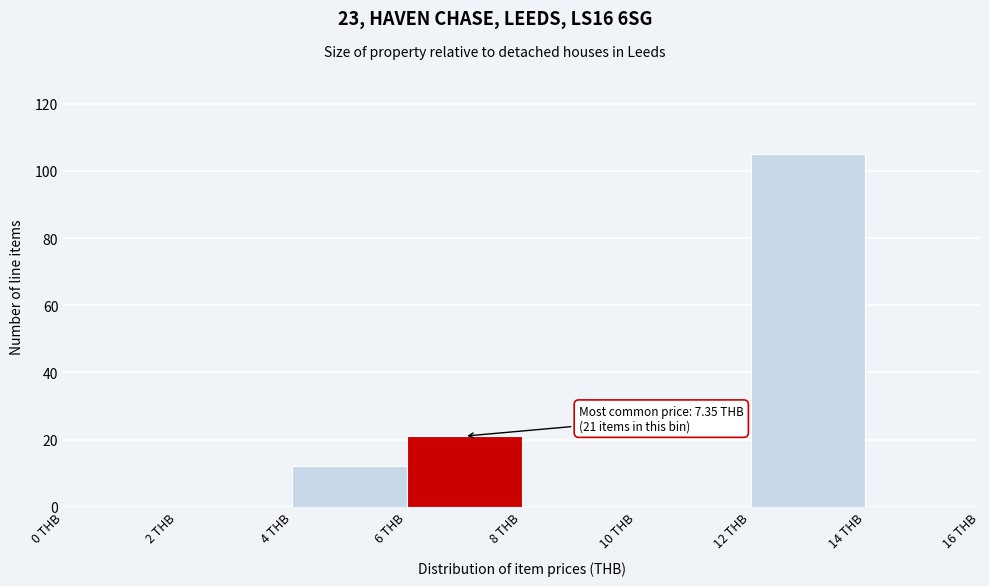

Over which range of the x-axis is the bar tallest?

12 to 14